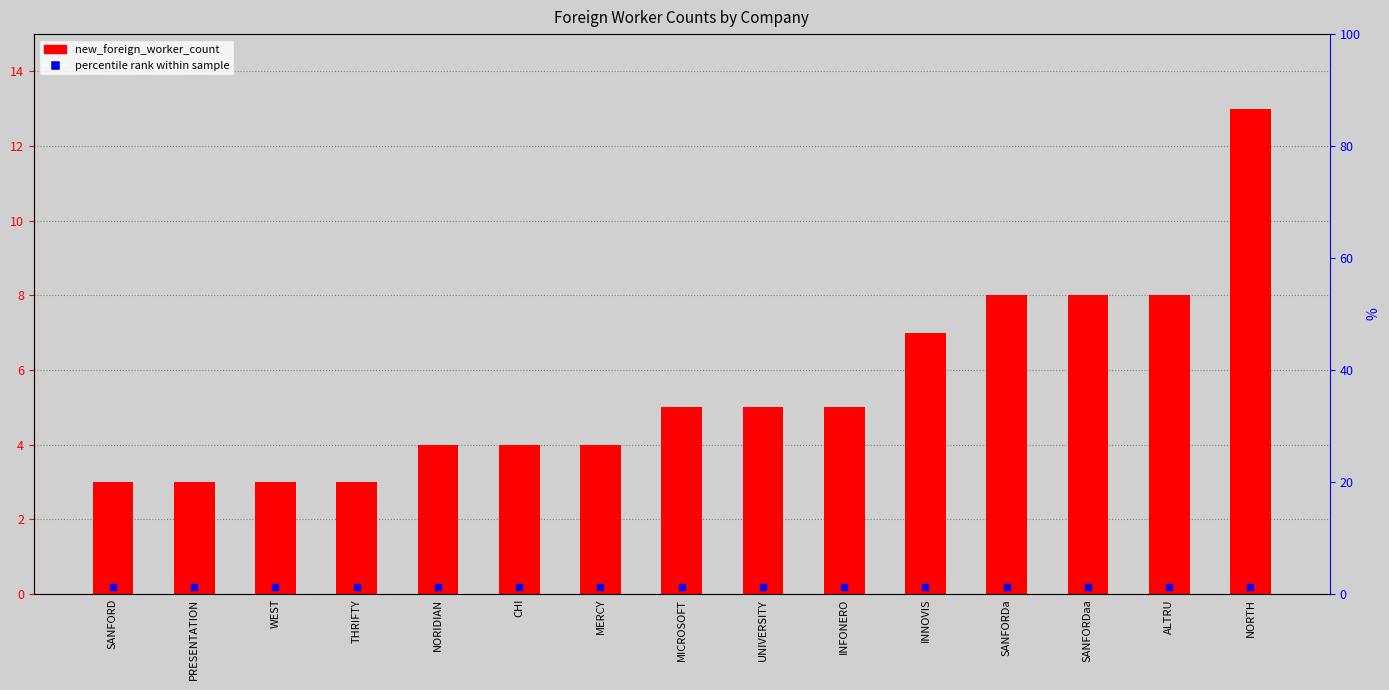

Which category has the lowest value across all series?

SANFORD